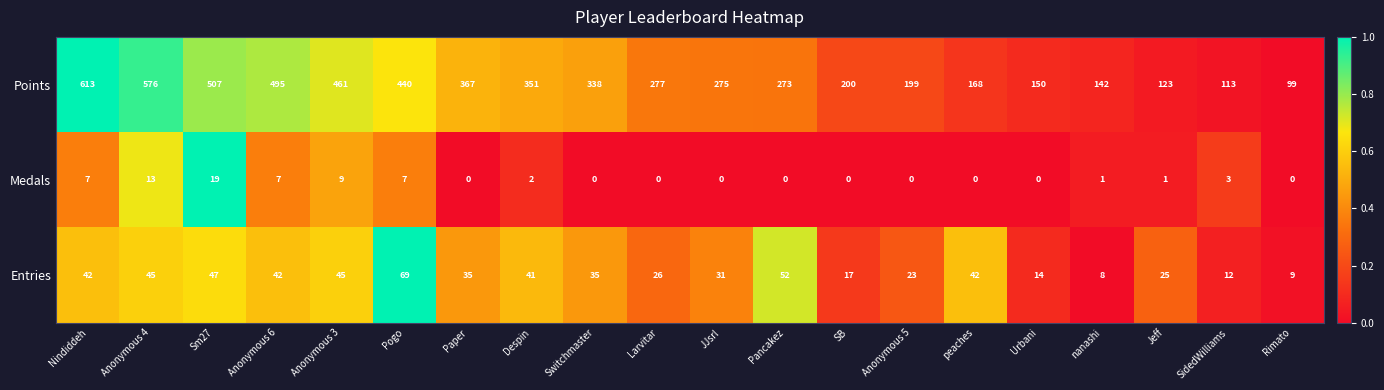

What is the difference between the second highest and second lowest values in the Medals series?

13